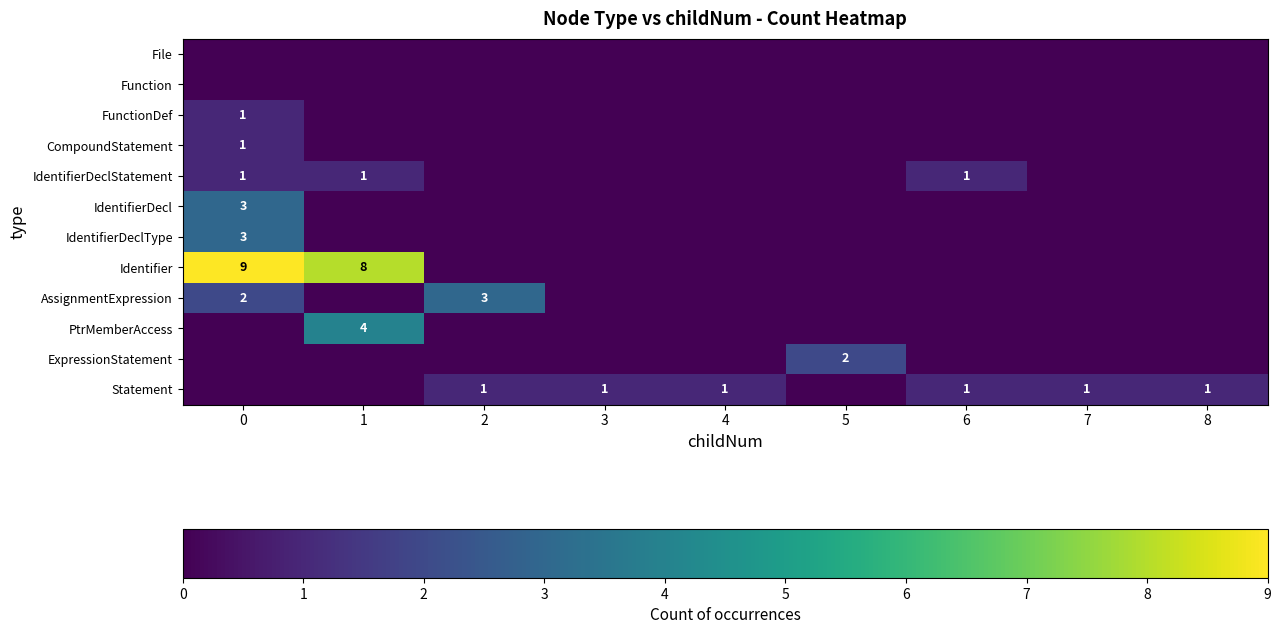

Is it true that AssignmentExpression equals 1 at 2?

False